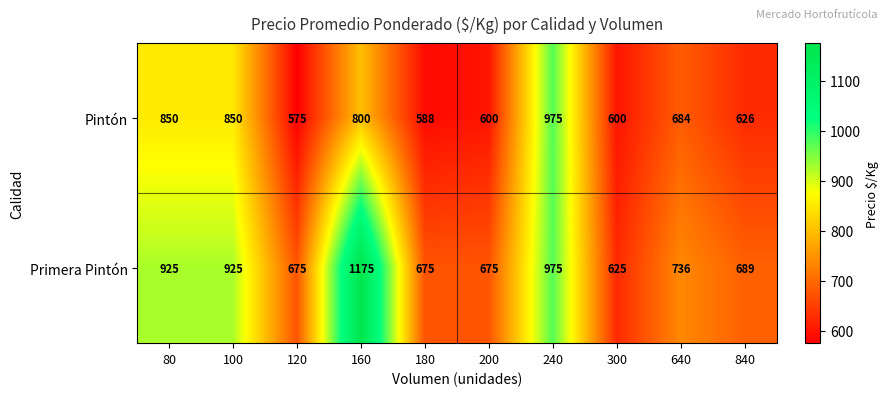

True or false: Primera Pintón has a value of 1236 at 840.

False